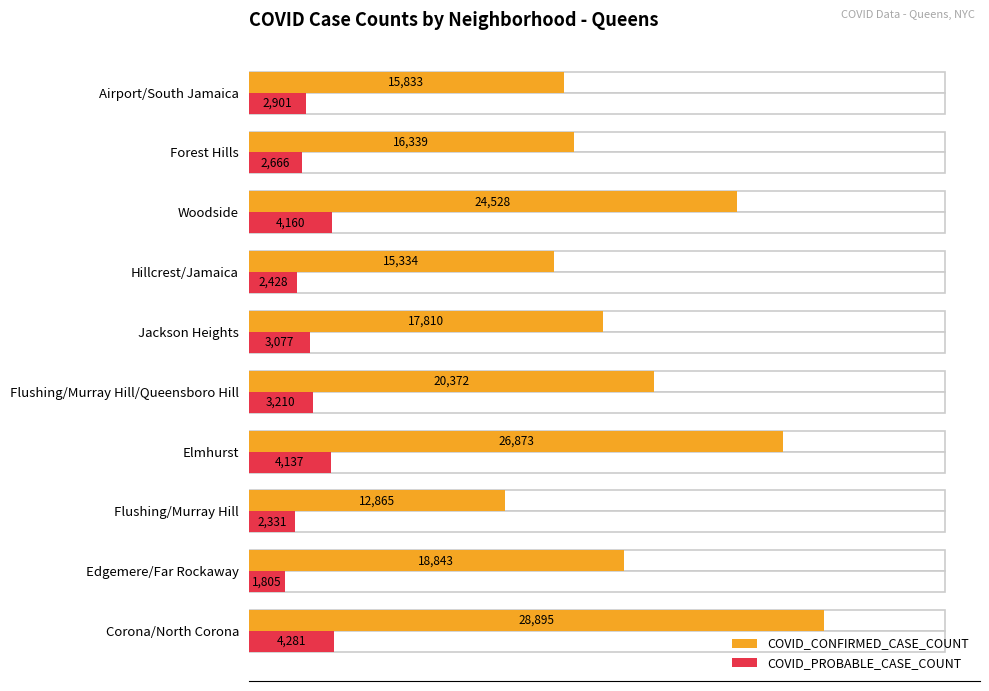

At Elmhurst, list the series in order from largest to smallest.

COVID_CONFIRMED_CASE_COUNT, COVID_PROBABLE_CASE_COUNT